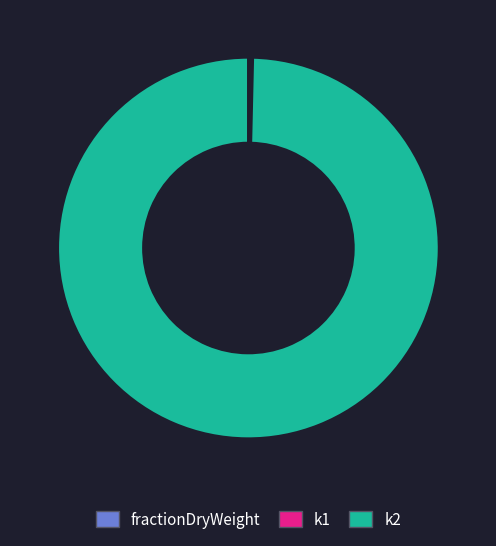

Which slice is the largest?

k2